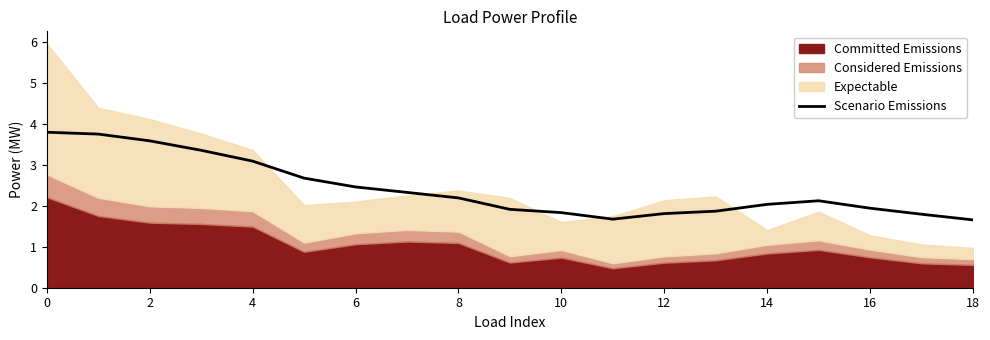

What is the maximum value shown in the chart?

3.8